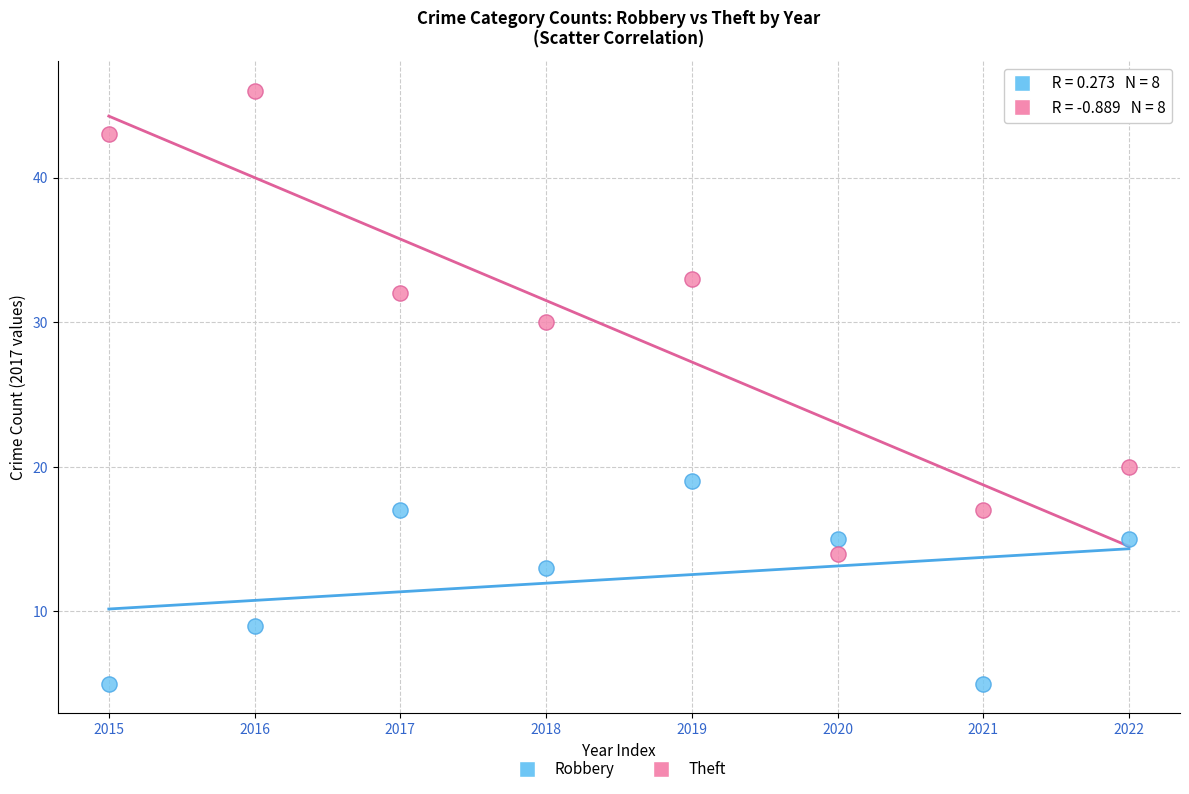

Which series contains the lowest Y value?

Robbery